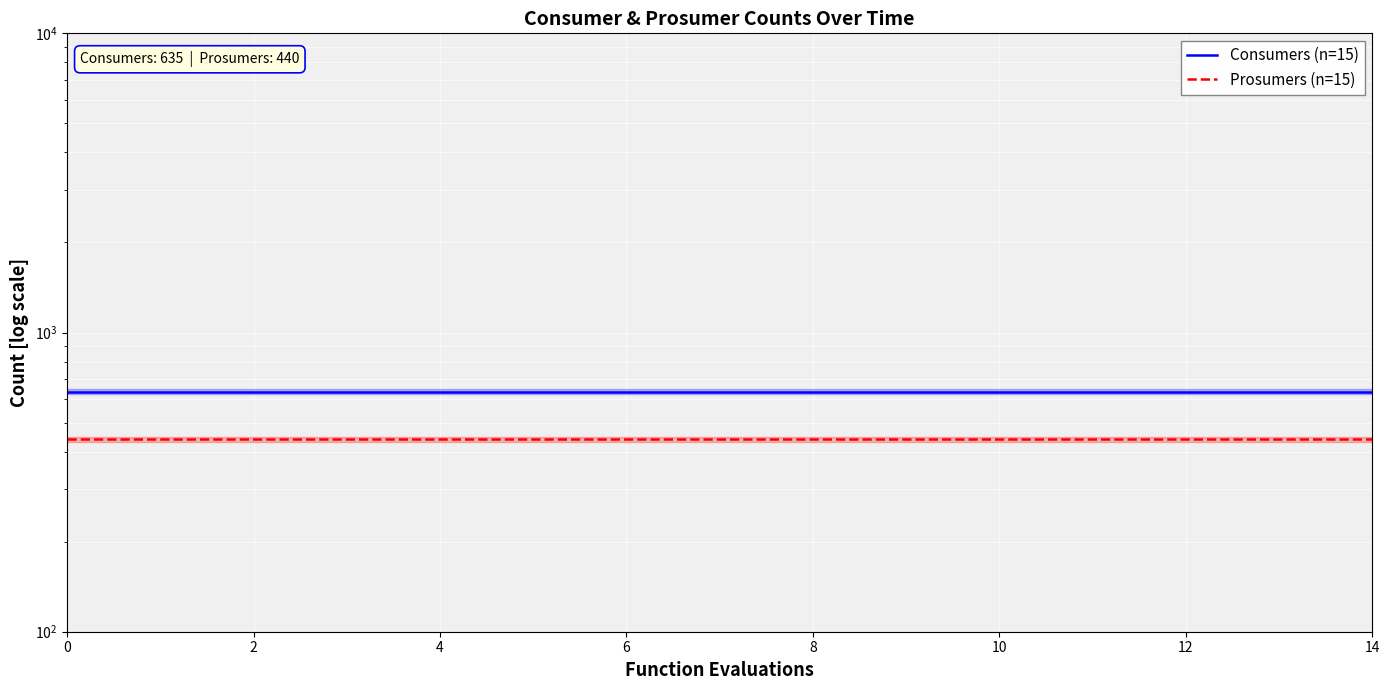

Rank the series by their average value, from highest to lowest.

Consumers (n=15), Prosumers (n=15)